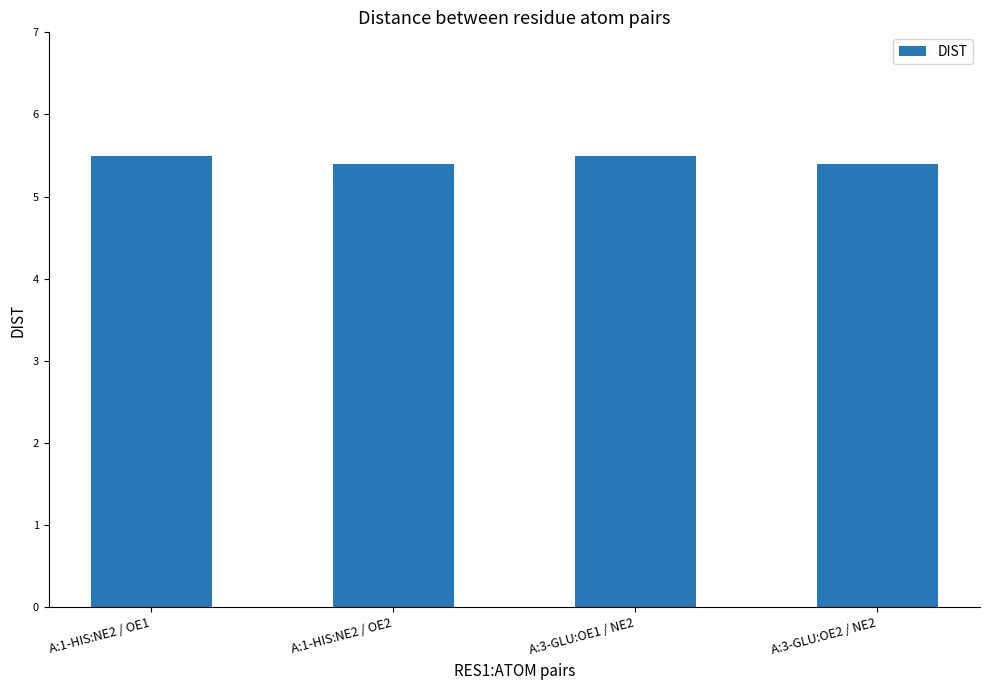

Count the values in the range 5 to 6.

4